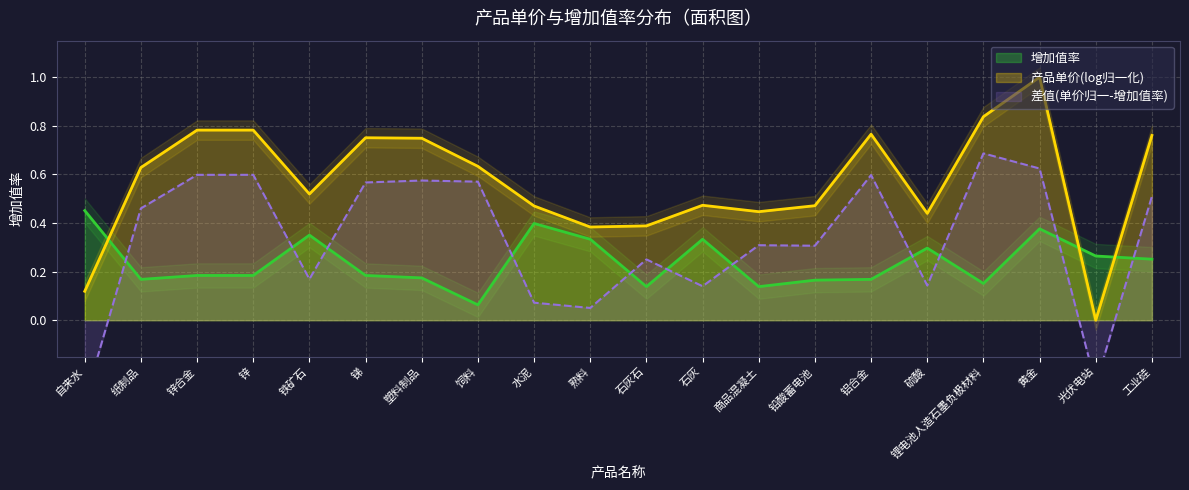

Reading left to right, extract all data points from this chart.

0.5	0.2	0.2	0.2	0.3	0.2	0.2	0.1	0.4	0.3	0.1	0.3	0.1	0.2	0.2	0.3	0.2	0.4	0.3	0.3